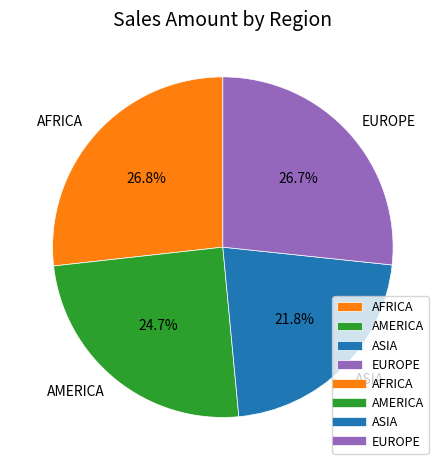

Is it true that EUROPE is 19% of the pie?

False